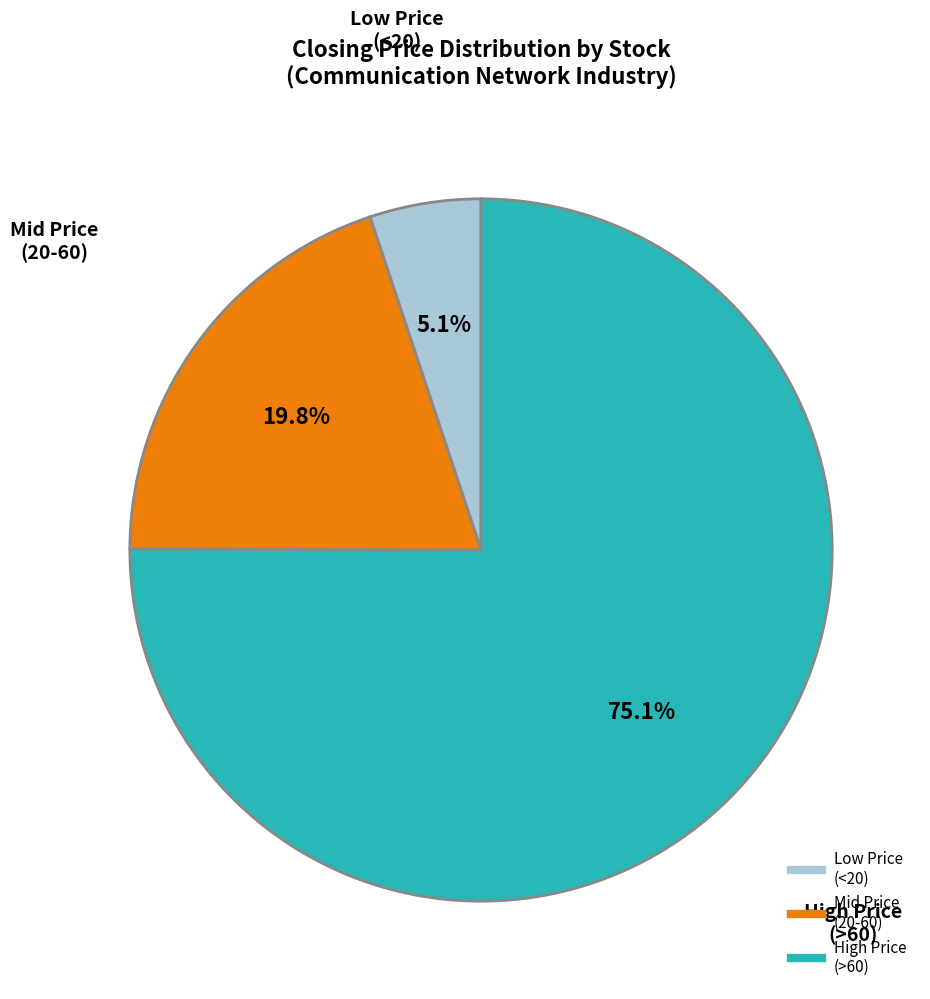

Is there any slice that represents more than half of the pie?

Yes